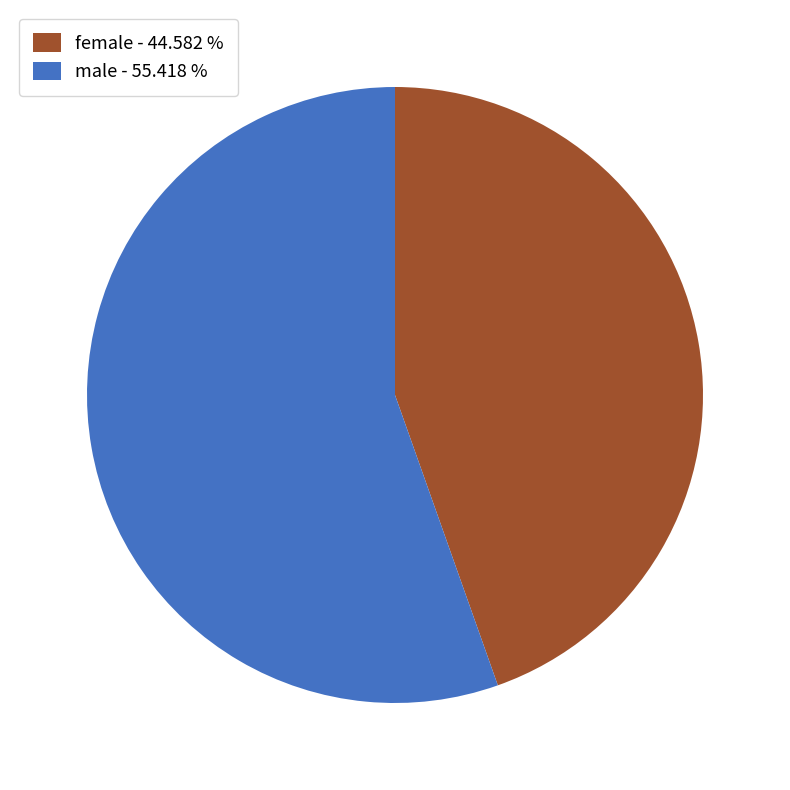

Between female and male, which is larger?

male